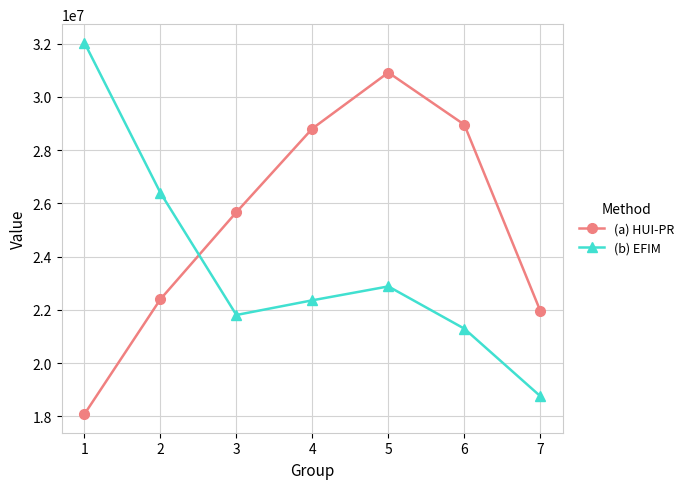

What is the average value of the (a) HUI-PR series?

25255564